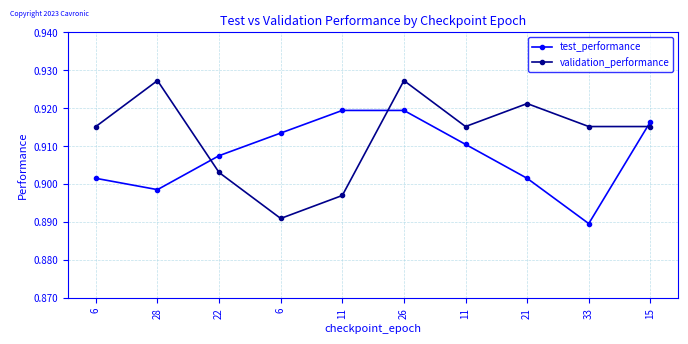

List the series in order of their peak value, lowest first.

test_performance, validation_performance